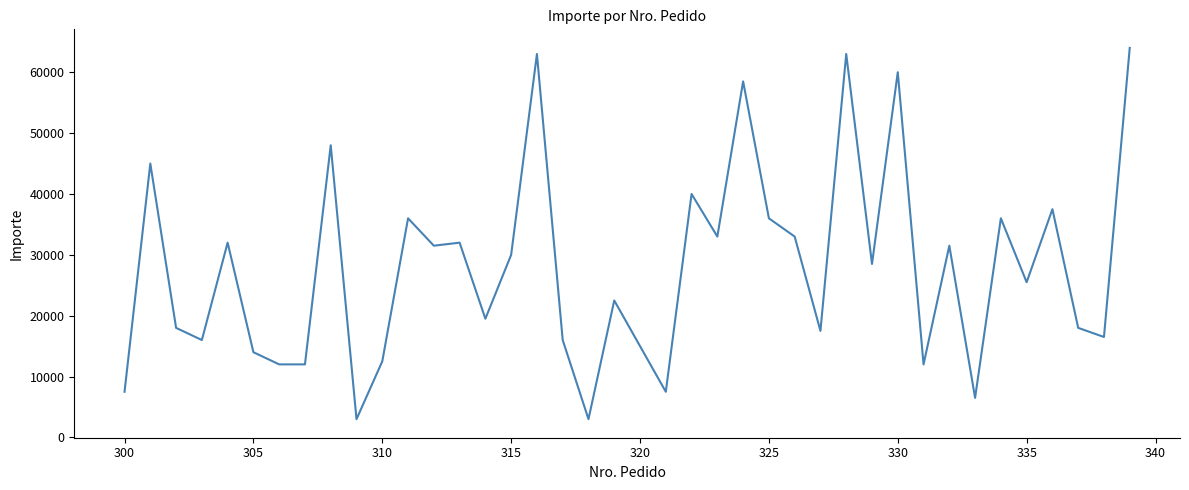

How many lines are shown in the chart?

1